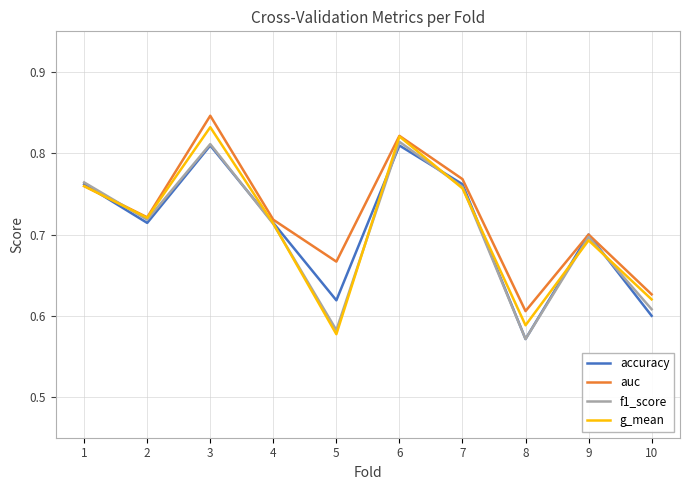

At how many categories does at least one series exceed 0?

10